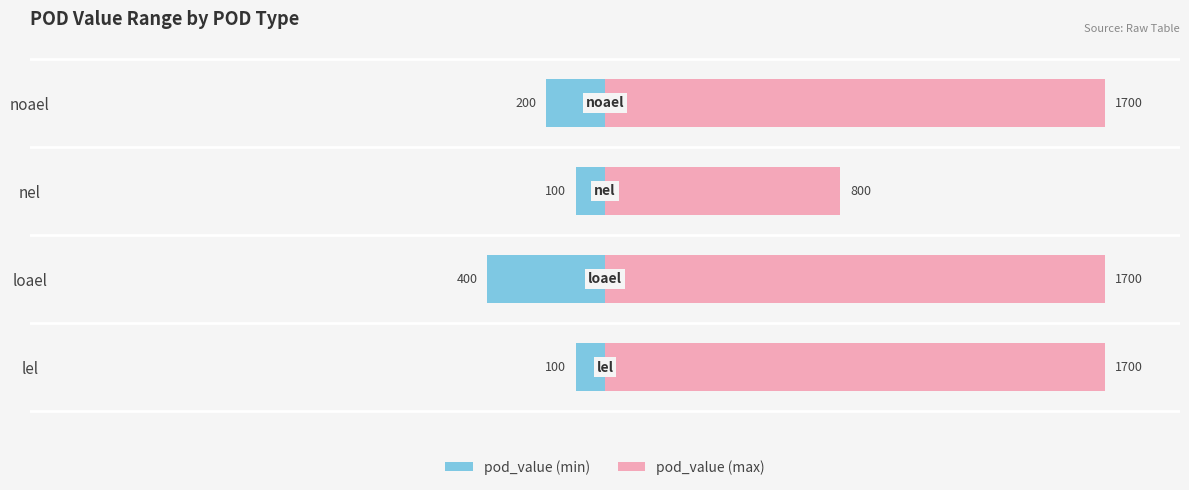

Read the pod_value (max) value at nel.

800